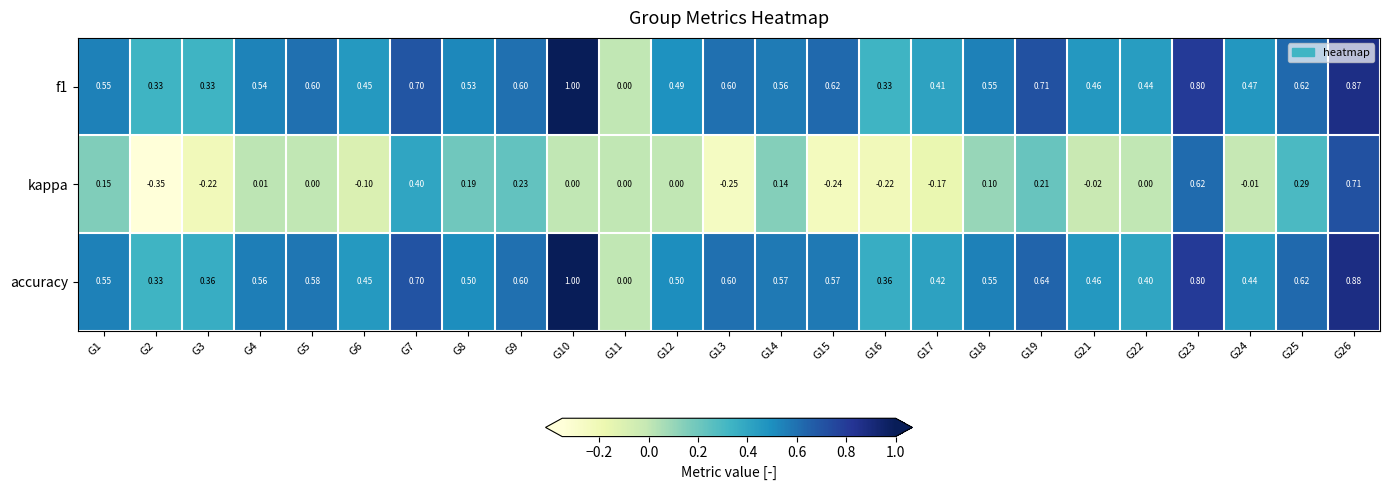

Is the value of f1 at G2 greater than the value of kappa at G6?

Yes